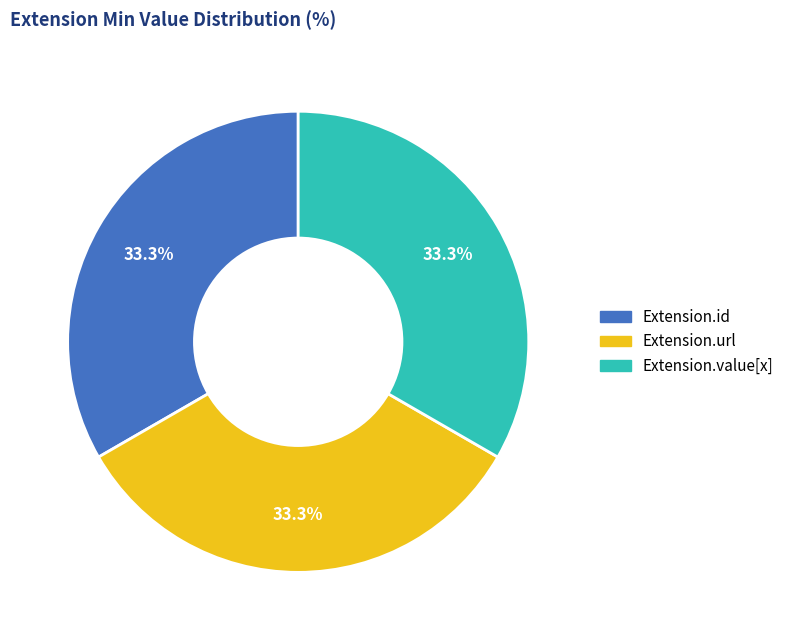

Is there a majority slice in this chart?

No